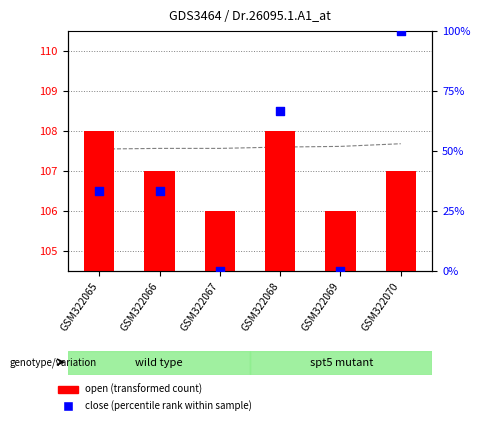

Which series contains the lowest Y value?

close (percentile rank)